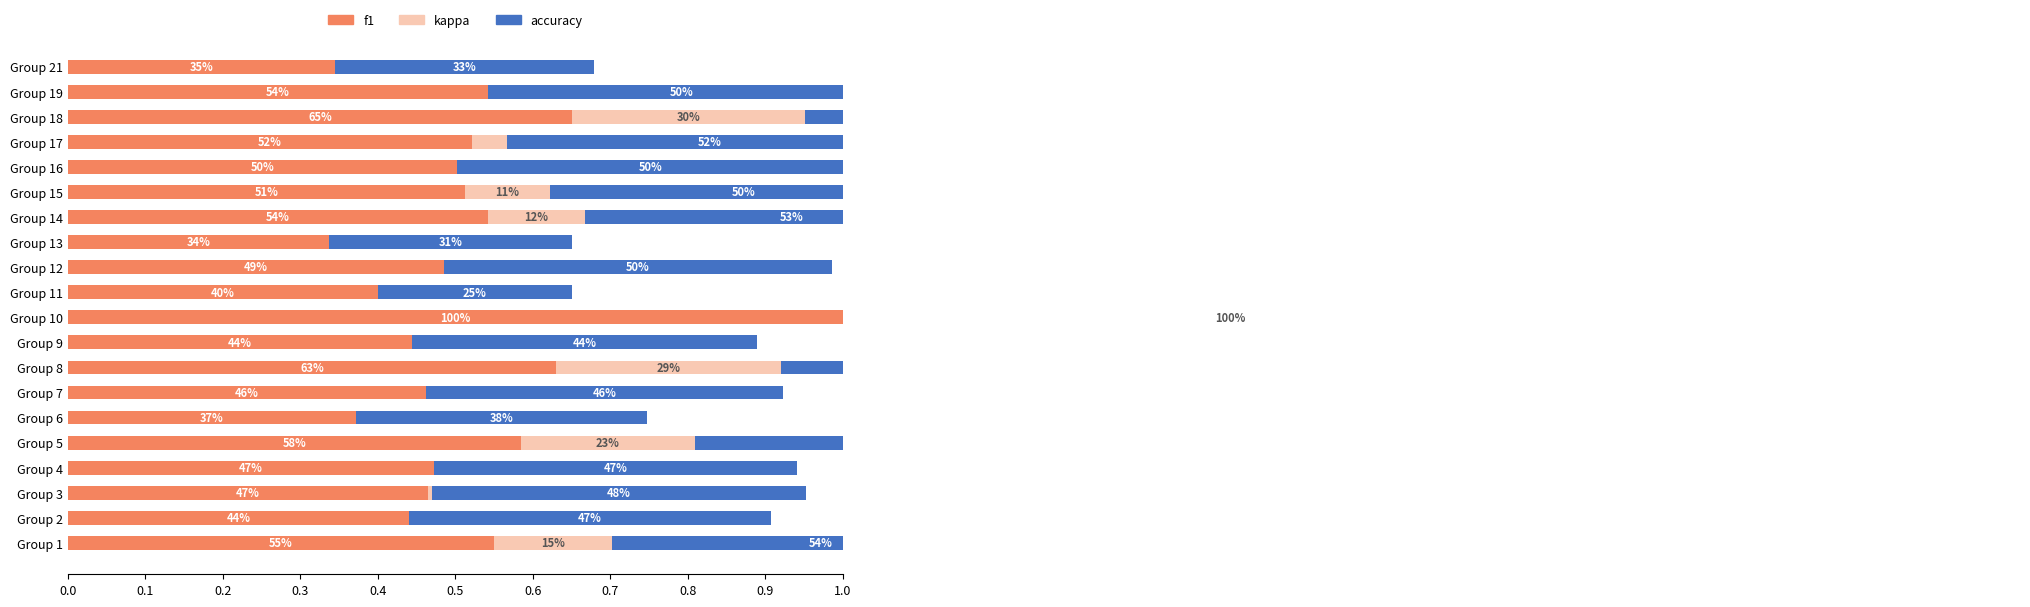

How many values in kappa are above zero?

9